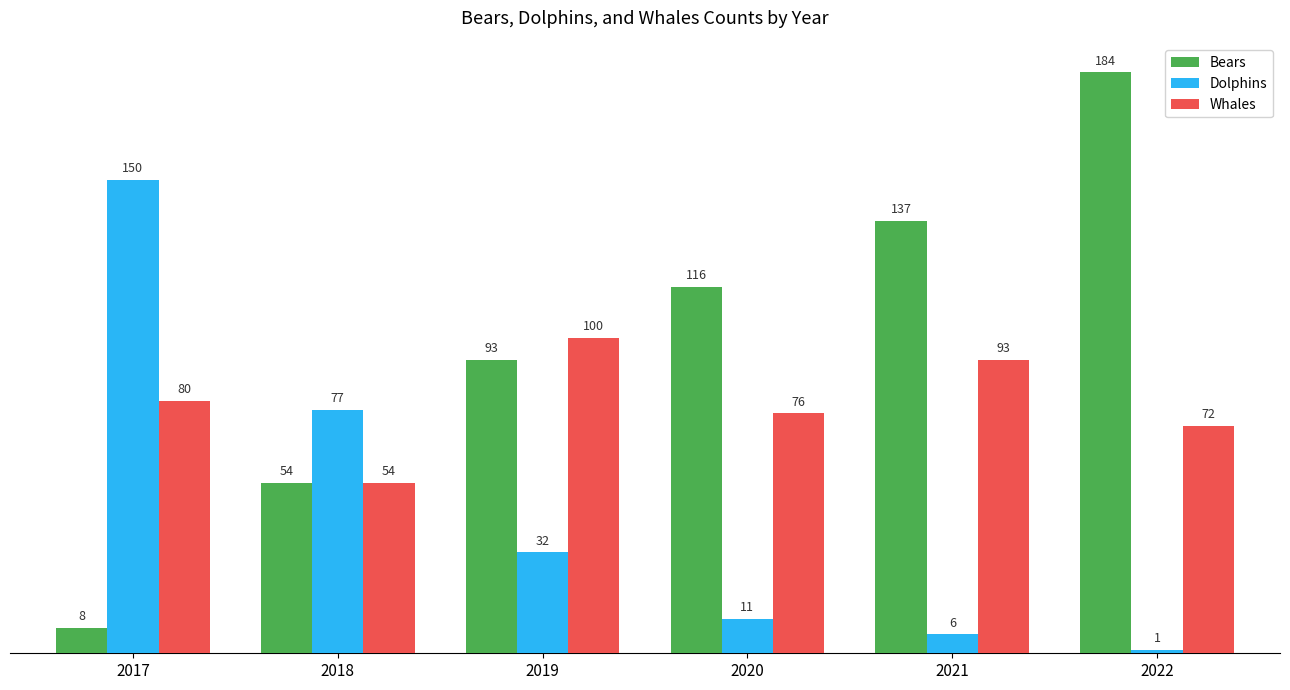

True or false: Dolphins has a value of 150 at 2017.

True